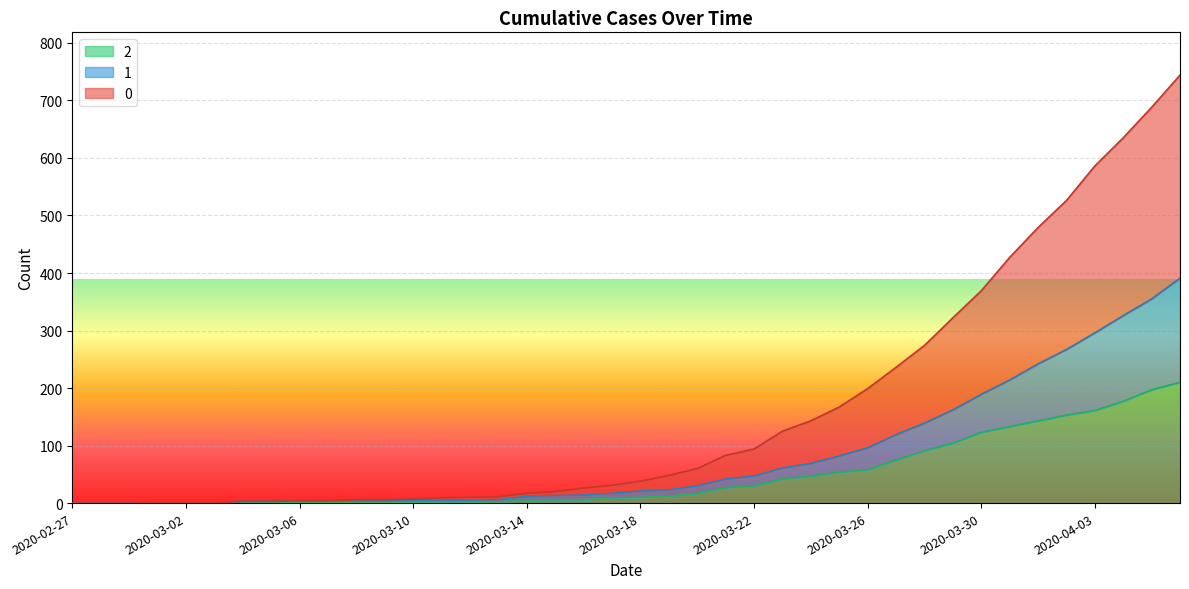

The 2 series shows 2 at 2020-03-01. True or false?

False